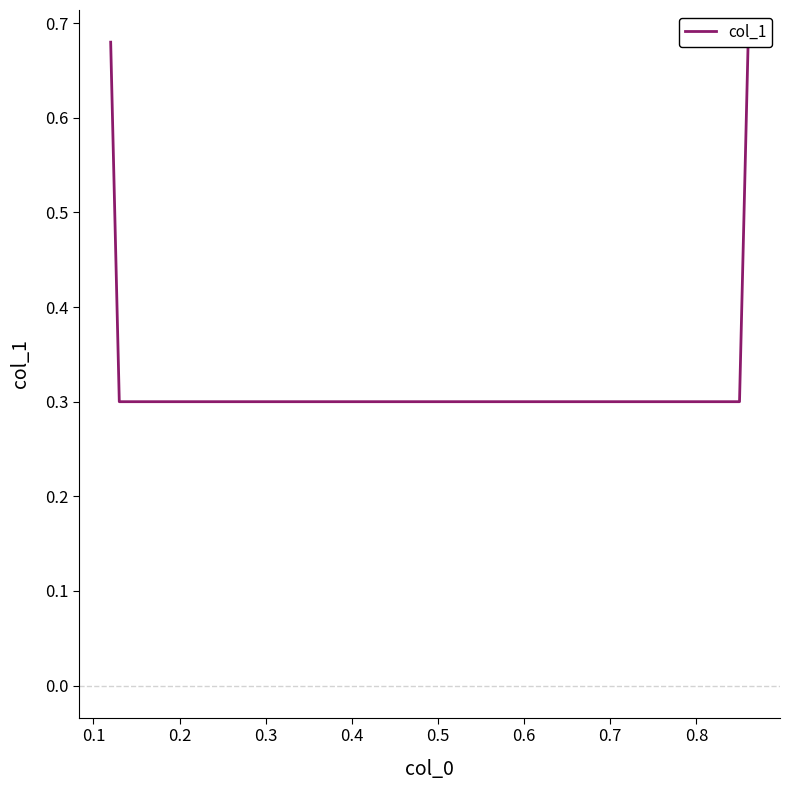

Reading left to right, extract all data points from this chart.

0.7	0.3	0.3	0.7